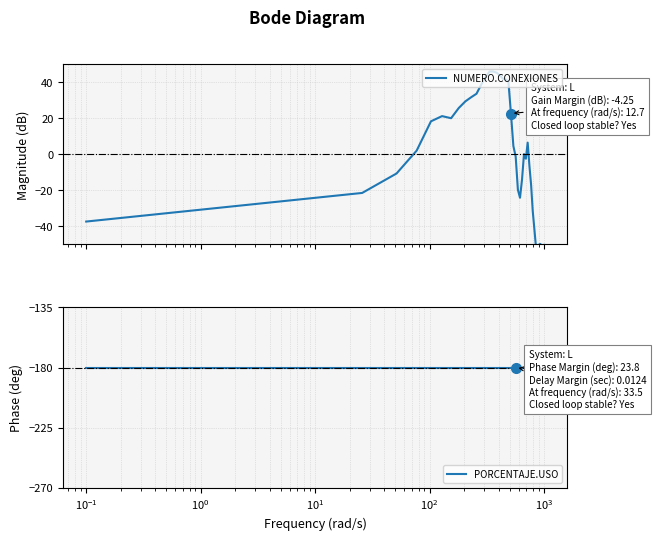

At how many categories does at least one series exceed -78?

40